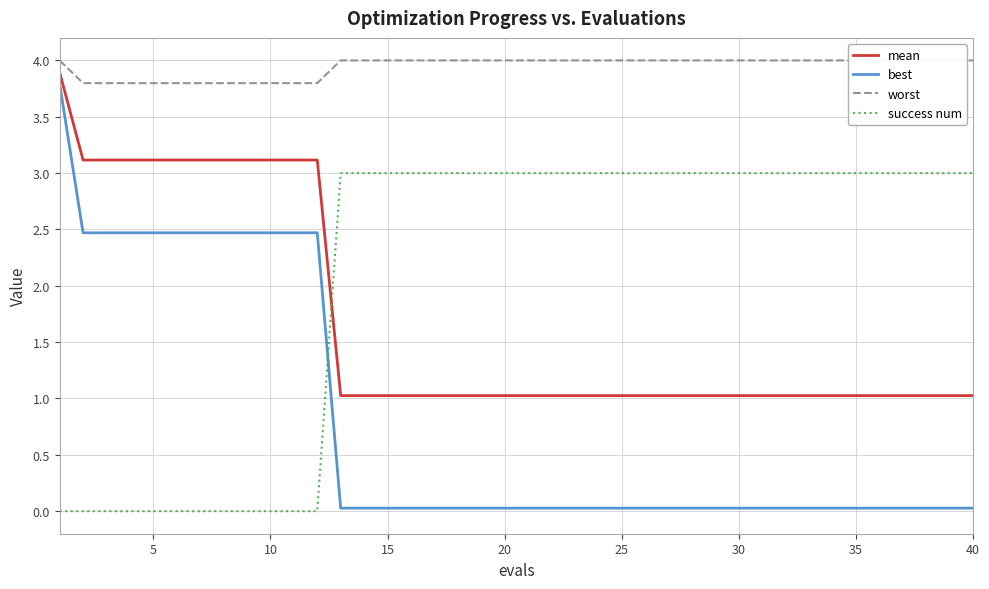

True or false: best and mean cross at least once.

False